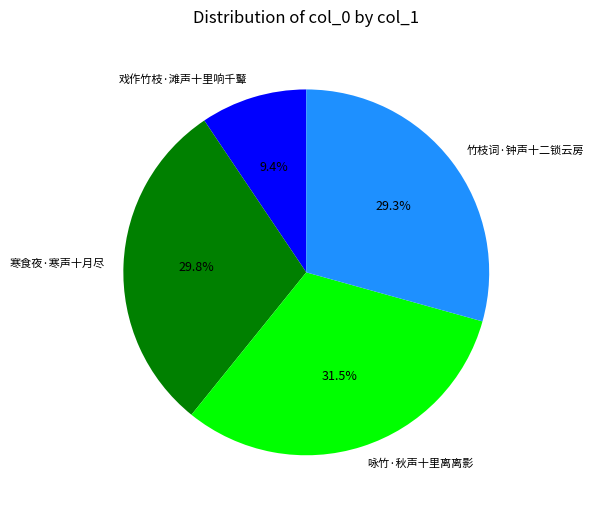

Approximately how many times larger is the value at 寒食夜·寒声十月尽 compared to 戏作竹枝·滩声十里响千鼙?

3.2